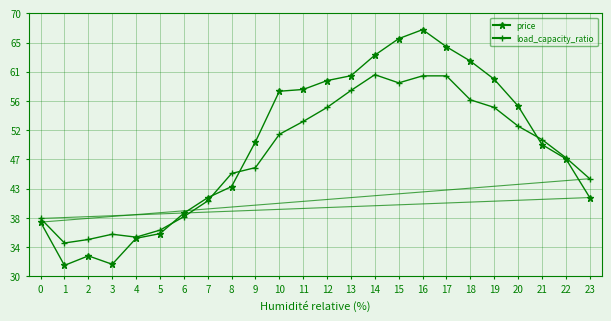

Rank the series by their average value, from lowest to highest.

load_capacity_ratio, price